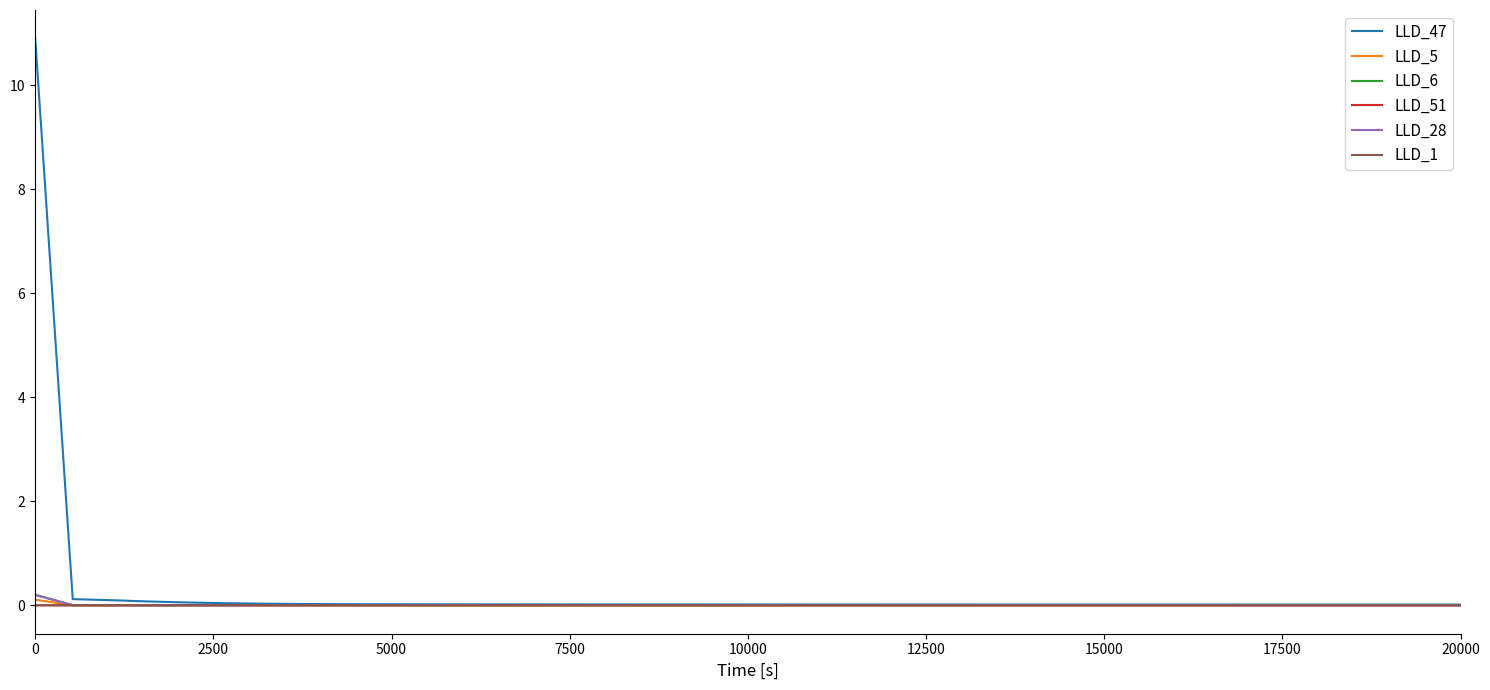

Which series has the widest spread of values?

LLD_47